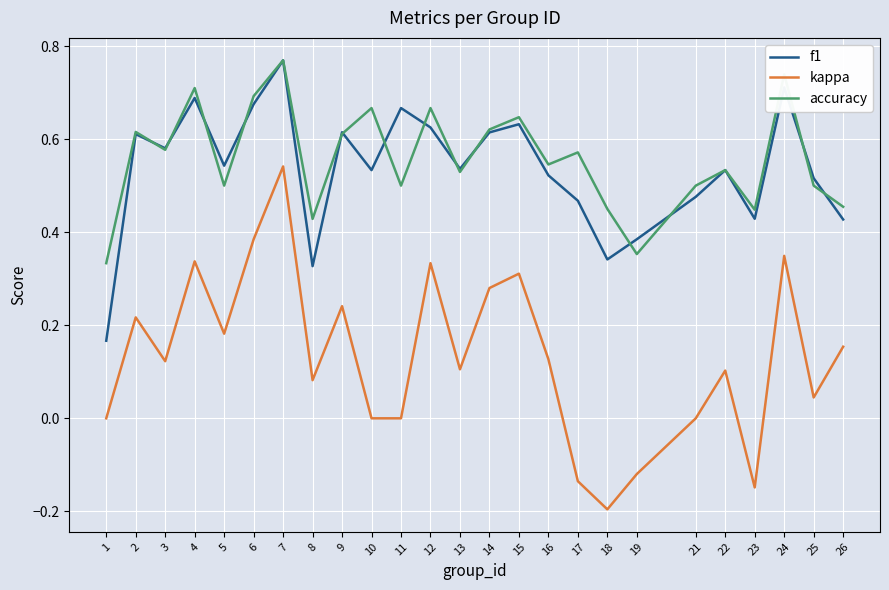

What are all the series names shown in the legend?

f1, kappa, accuracy